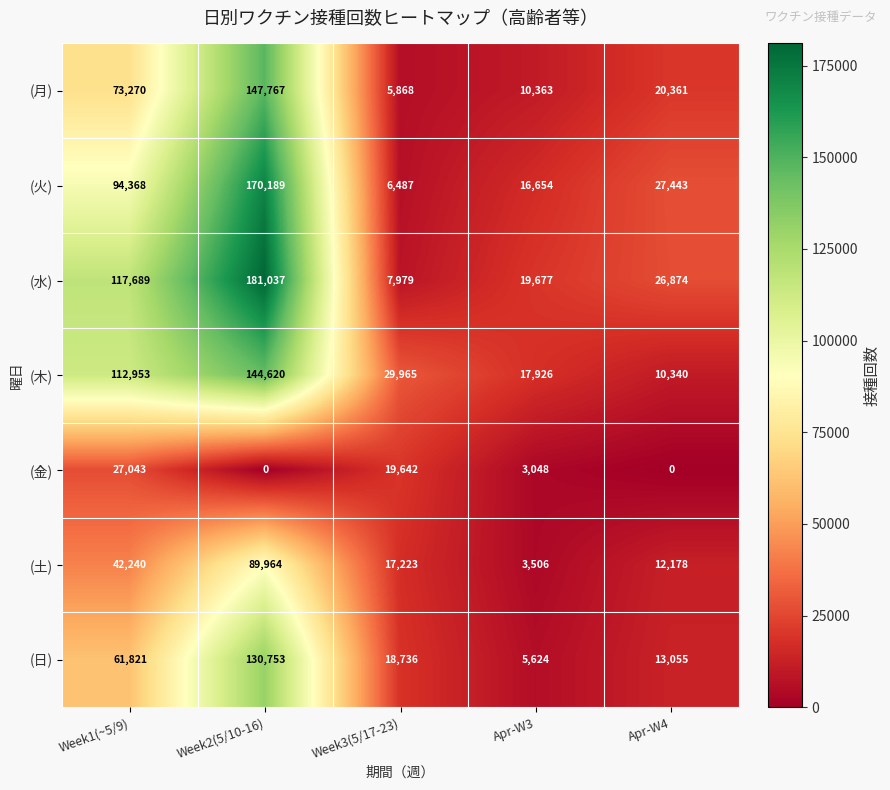

Between Week3(5/17-23) and Apr-W3, which series saw the biggest shift?

(金)